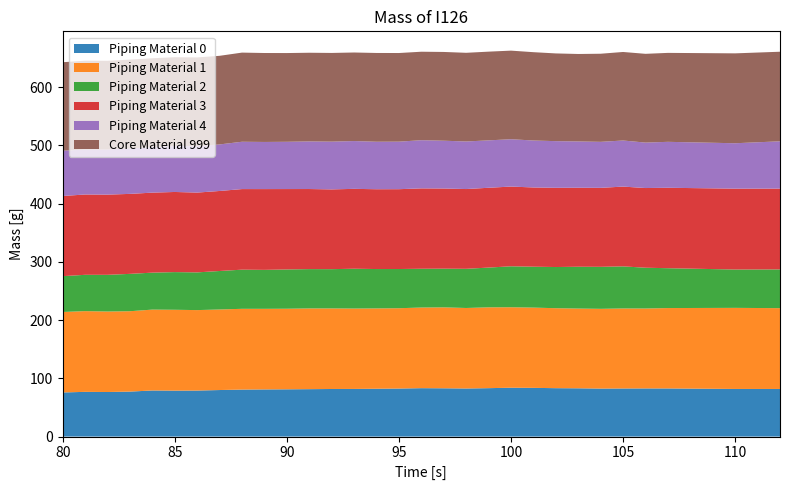

Reading left to right, extract all data points from this chart.

col_11: 75.7	76.8	76.5	77.2	79.1	78.9	79.0	79.9	80.7	80.9	81.1	81.4	81.7	81.8	82.1	82.5	83.1	82.9	82.5	83.1	83.9	83.6	83.1	82.9	82.4	82.6	82.6	82.6	81.8	81.7
col_12: 138.1	138.6	138.1	137.9	138.8	138.8	138.1	138.3	138.7	138.4	138.3	138.6	138.3	138.0	137.9	137.9	138.4	138.9	138.2	138.7	138.1	137.7	137.3	136.9	136.9	137.3	137.2	138.0	139.2	138.7
col_13: 61.5	62.3	63.0	64.1	63.4	64.7	64.7	66.1	67.2	66.9	67.4	67.5	67.4	68.3	67.6	67.3	66.5	66.4	67.2	68.2	70.3	70.2	70.7	71.8	72.1	72.2	70.0	68.4	65.8	66.5
col_14: 137.6	137.9	137.7	137.3	137.3	137.5	137.0	137.4	138.3	138.6	138.0	137.4	136.9	137.1	137.0	137.0	138.0	137.6	136.9	137.0	136.8	136.0	136.0	135.6	135.6	136.9	136.8	138.1	138.8	138.7
col_15: 77.7	77.2	77.4	77.9	78.3	78.8	79.6	79.9	81.2	80.9	81.1	81.7	82.0	82.1	81.5	81.6	82.7	82.0	81.6	81.4	81.3	80.6	80.1	79.5	79.0	79.1	78.0	78.9	77.9	81.2
col_16: 151.9	152.5	152.3	152.6	152.3	152.5	152.3	152.1	153.0	152.7	152.3	152.2	152.2	152.0	152.4	152.1	151.9	152.4	152.2	152.3	152.1	151.6	150.6	150.1	151.2	151.9	152.4	152.7	154.3	153.8